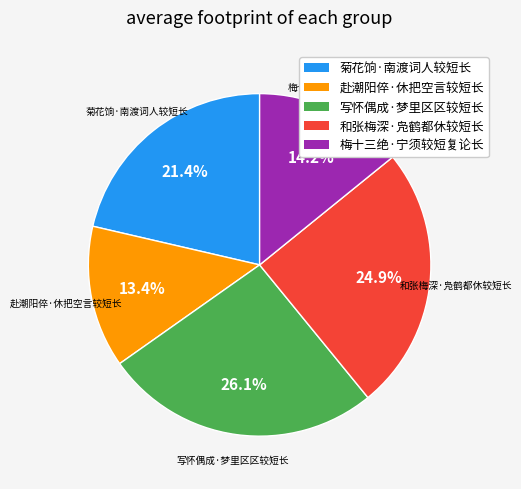

Is there any slice that represents more than half of the pie?

No